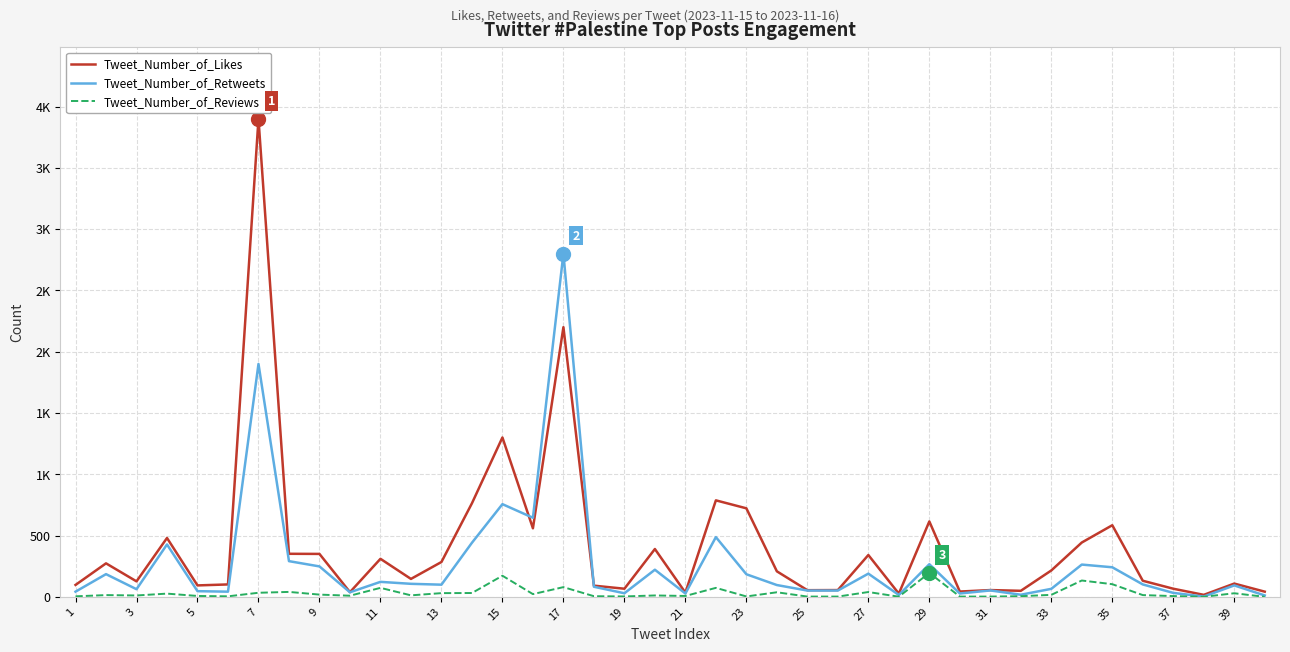

What are all the series names shown in the legend?

Tweet_Number_of_Likes, Tweet_Number_of_Retweets, Tweet_Number_of_Reviews